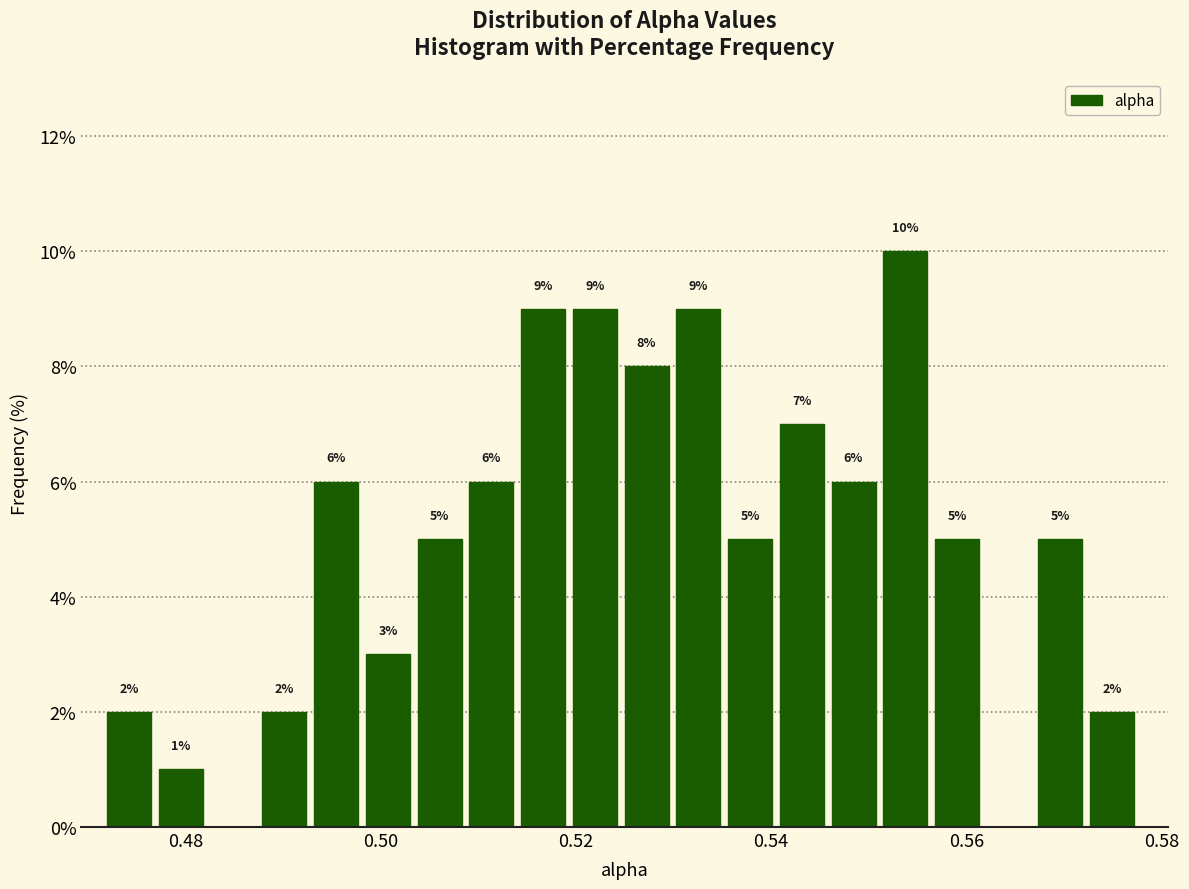

Read against the x-axis, roughly where is the centre of the tallest bar?

0.554